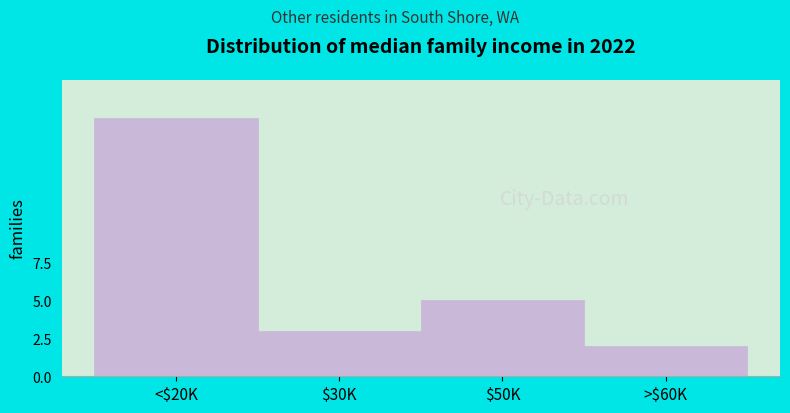

Reading left to right, transcribe all the data shown in this chart.

17	3	5	2